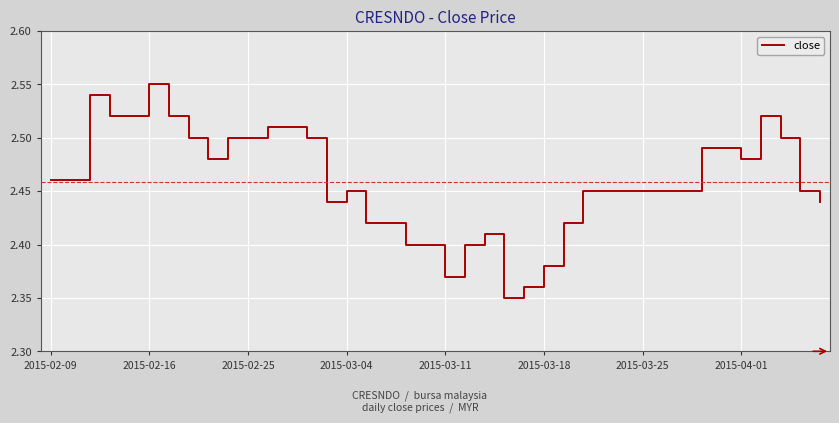

Does the chart have visible grid lines?

Yes